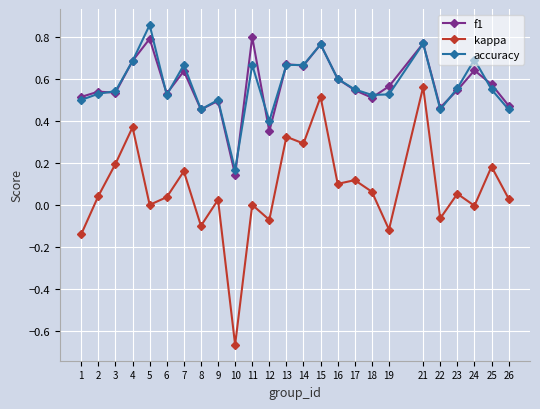

What is the sum of the accuracy values at 24 and 4?

1.4